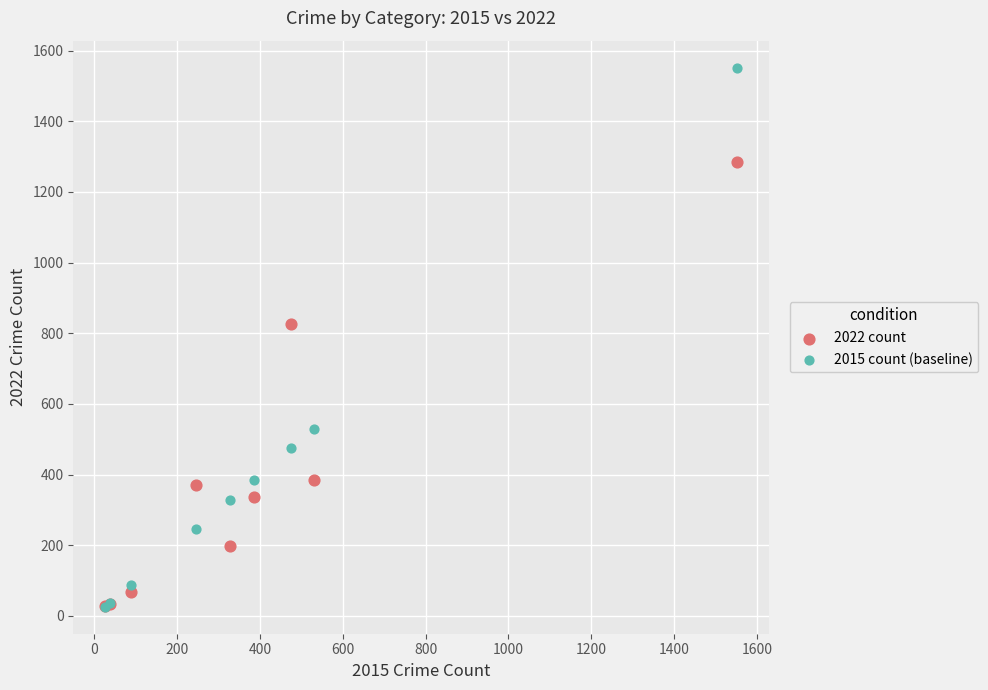

In the 2022 count series, what Y value is closest to 657?

827